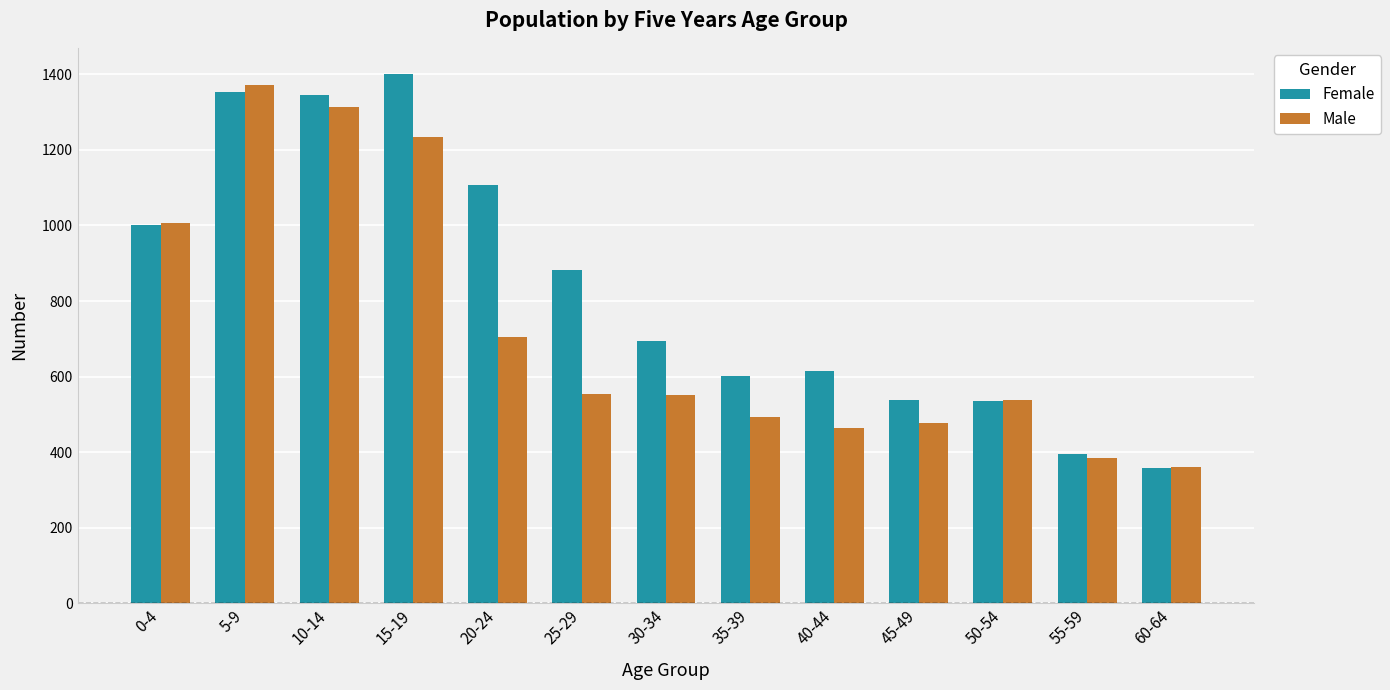

How many bars are there in each group?

2